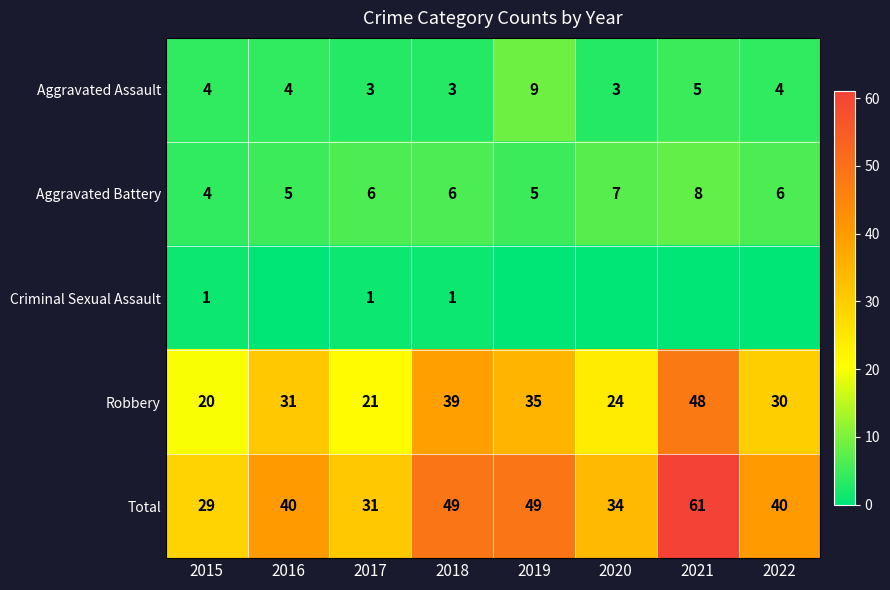

At how many categories does at least one series exceed 22?

8